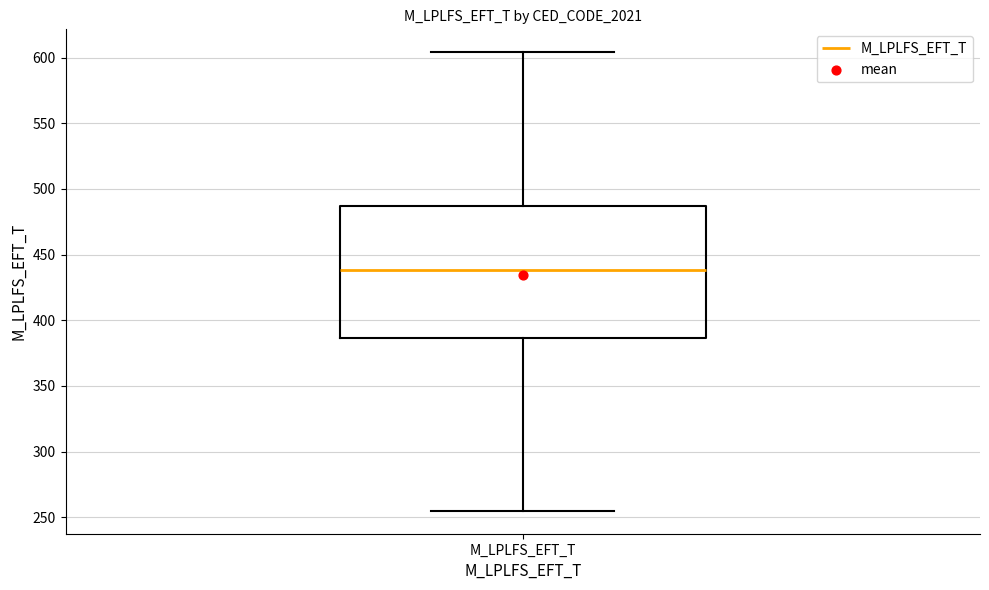

Read this box plot against the y-axis: the position of the median line, the range covered by the box, and the ends of both whiskers. The values are not printed on the chart, so give them approximately, as read against the axis.

median 440, box 385 to 485, whiskers 255 to 605